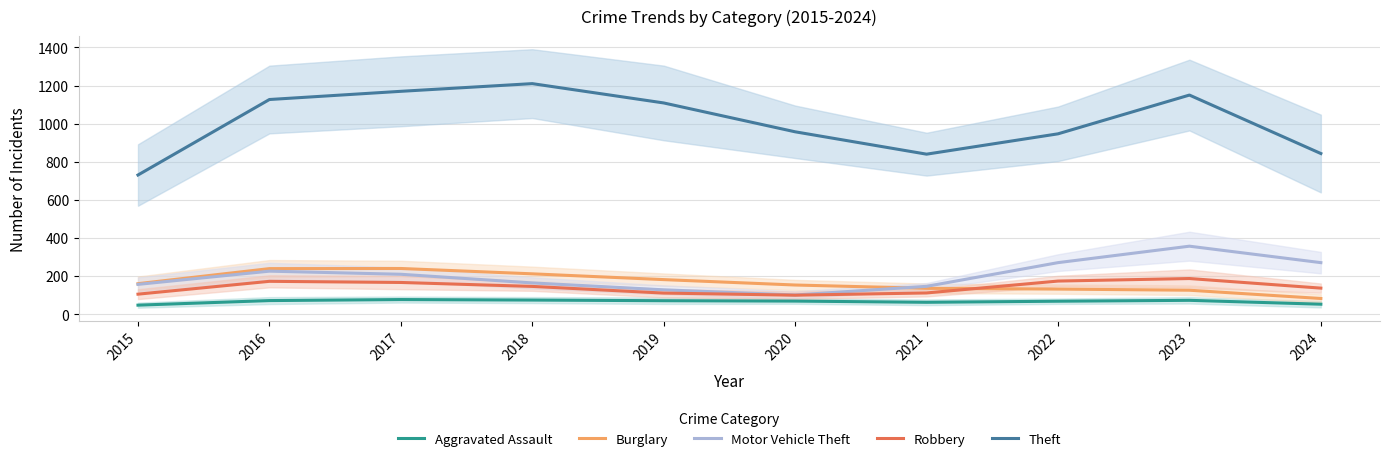

True or false: Robbery and Aggravated Assault intersect in this chart.

False